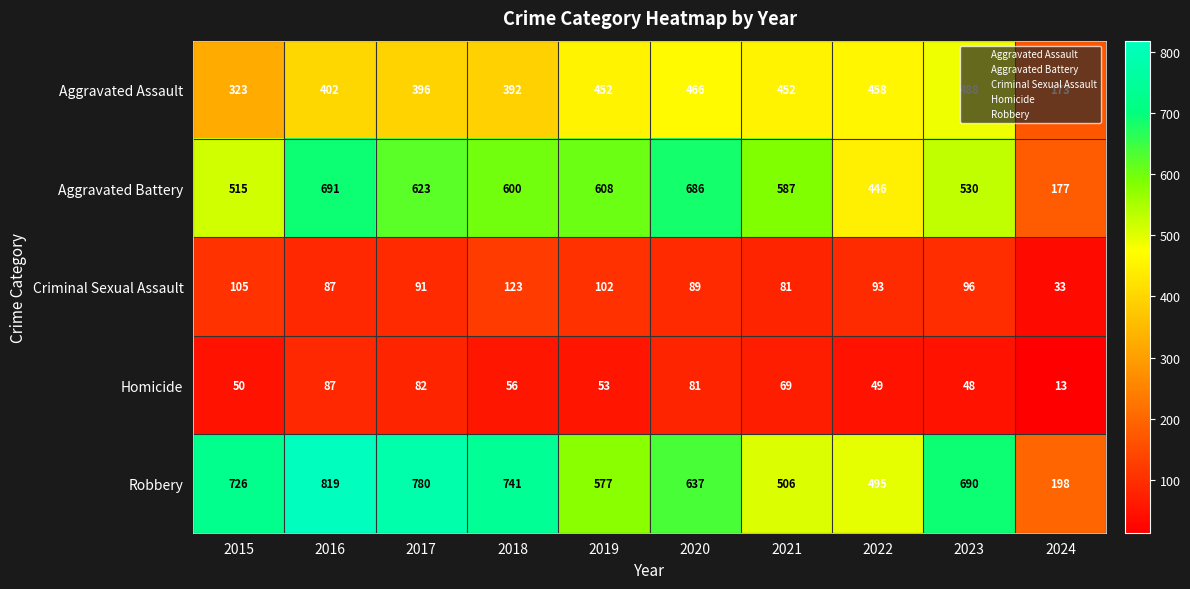

What is the spread (max minus min) of values at 2021?

518